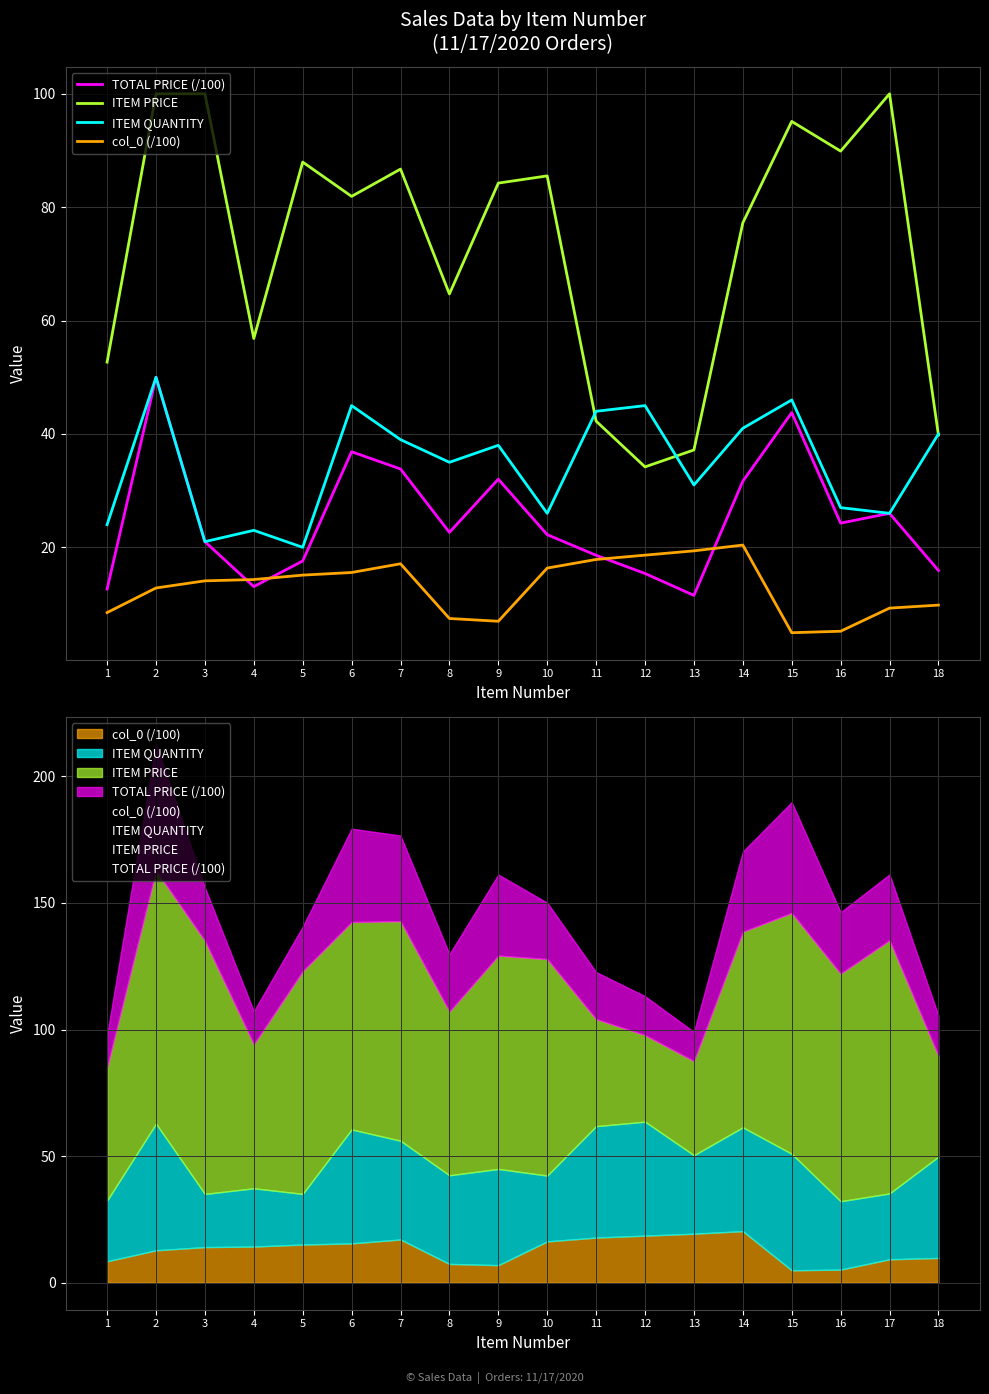

What is the value of the ITEM QUANTITY point at the 10th from the left?

26.0